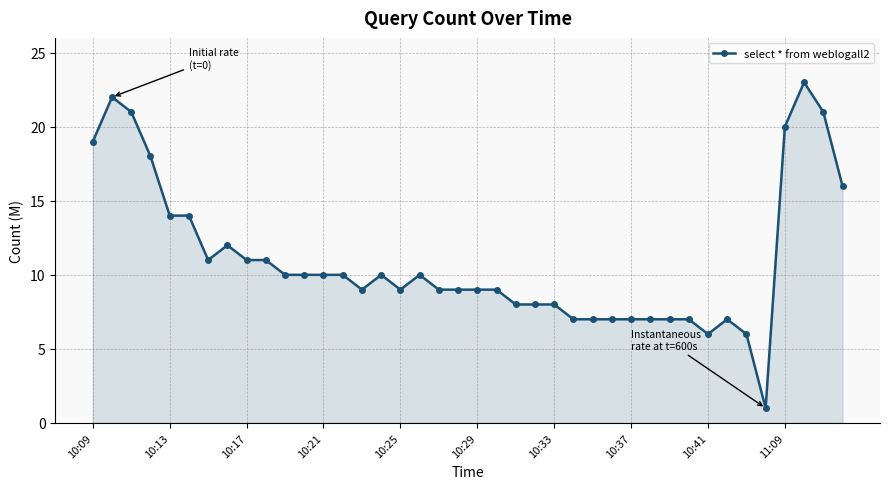

How many lines are shown in the chart?

1